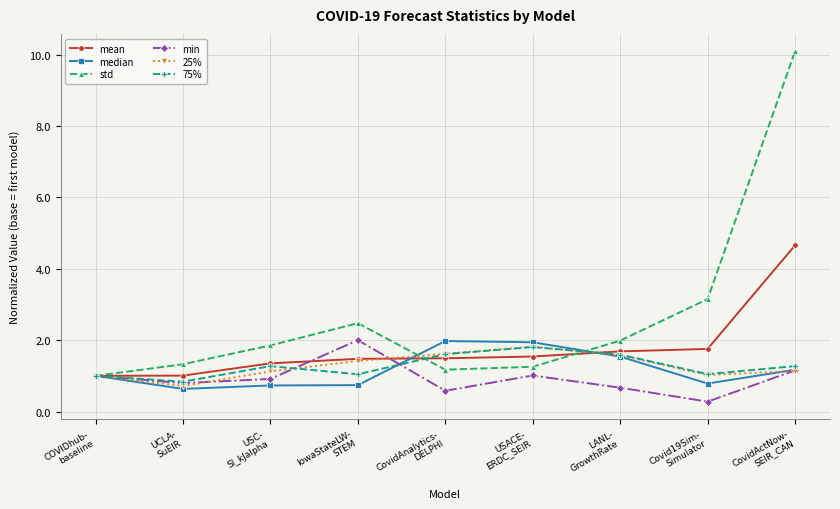

Count the number of categories in the chart.

9